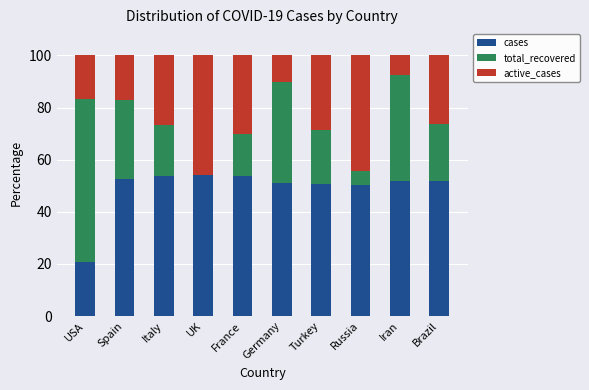

Is it true that cases equals 71.4 at Germany?

False